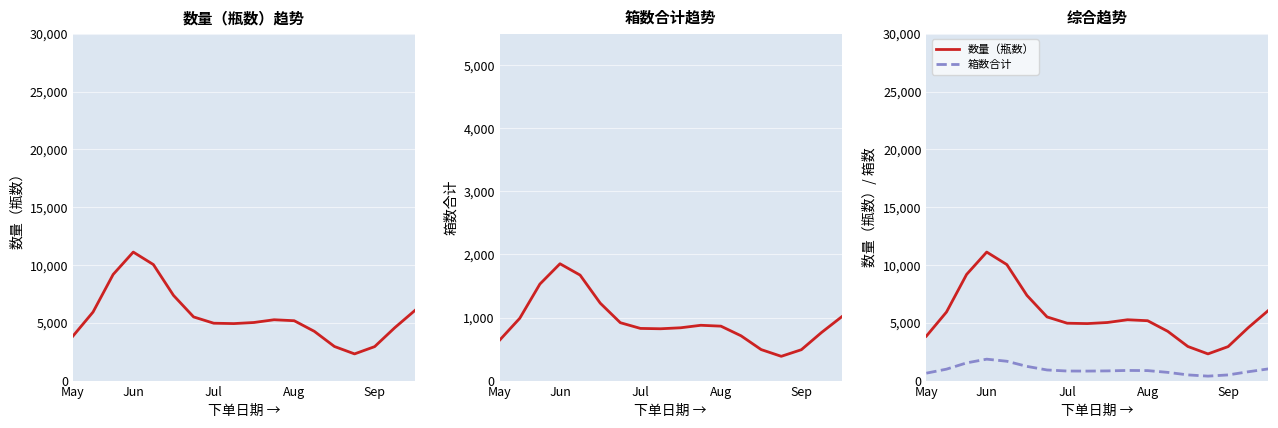

True or false: 箱数合计 and 数量（瓶数） cross at least once.

False